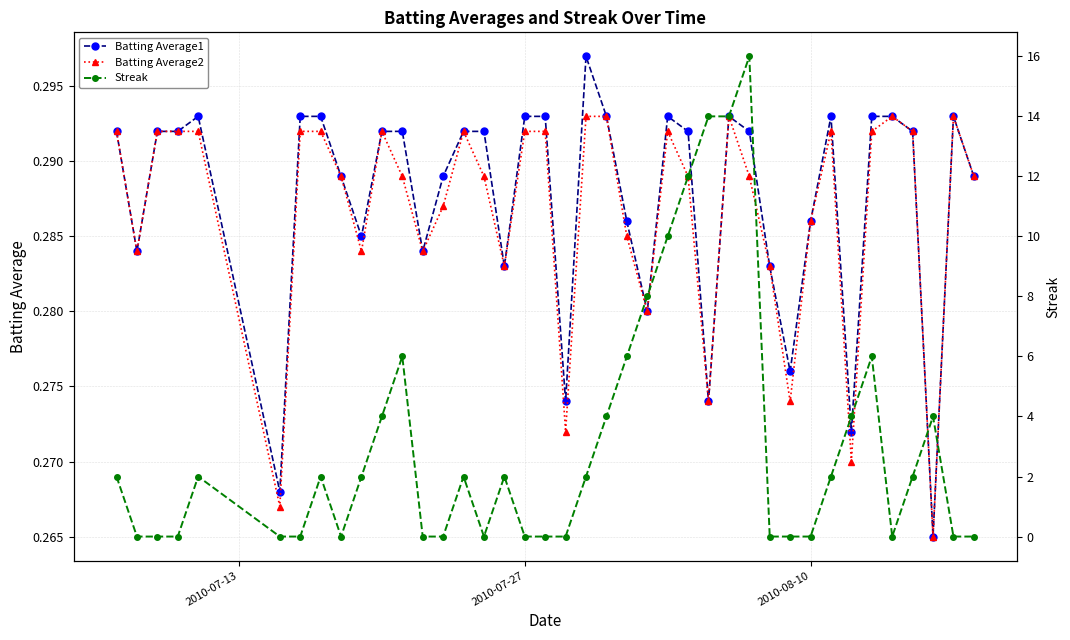

Count the Batting Average1 values in the range 0 to 1.

40